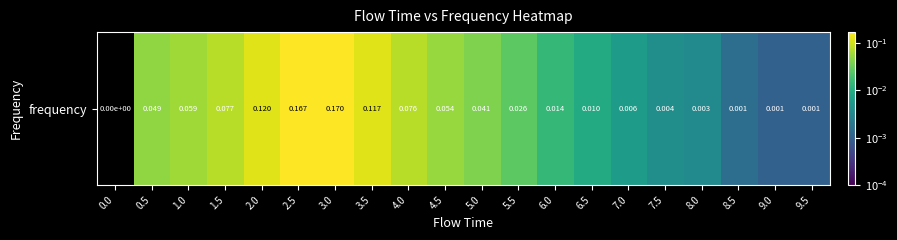

What is the sum of the values at 0.5 and 9.0?

0.1